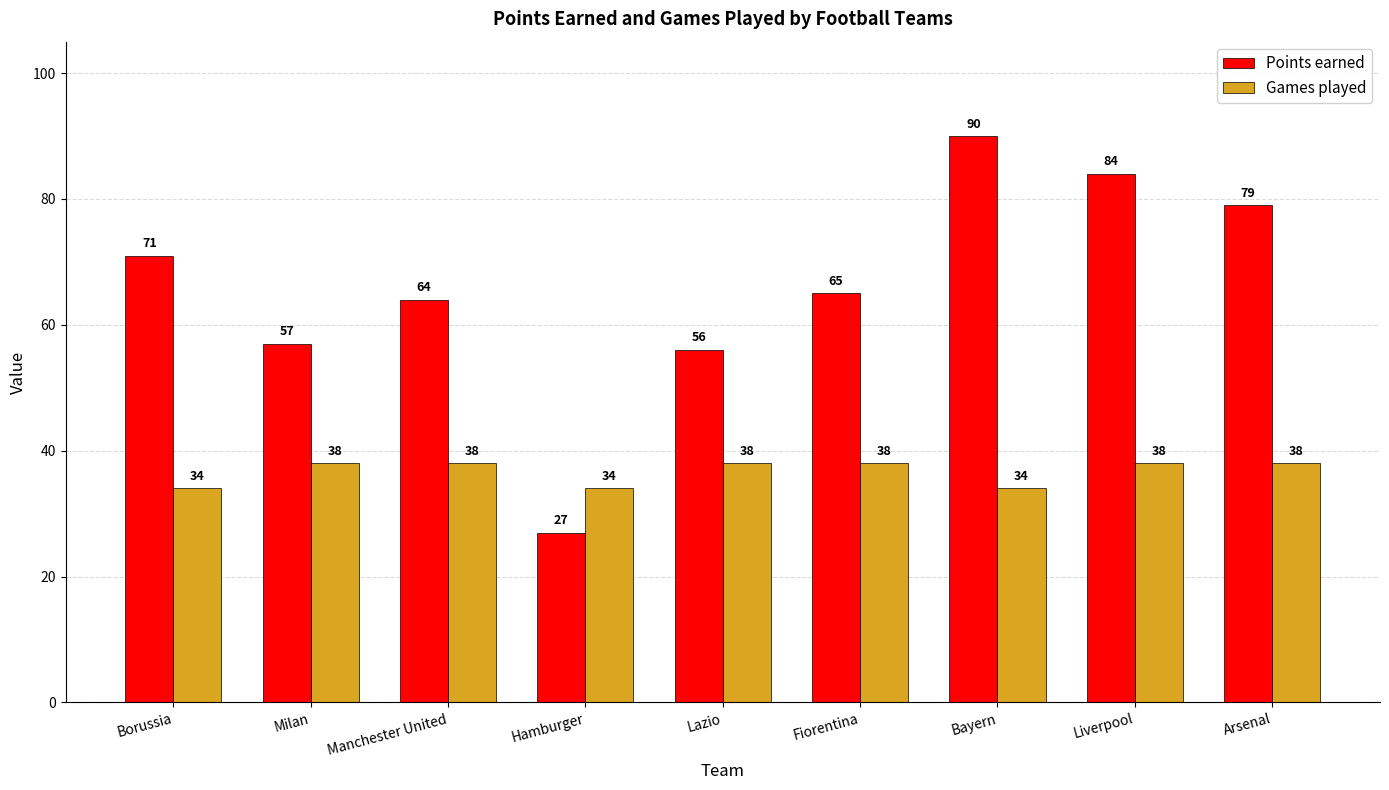

At which label does Points earned reach its peak?

Bayern